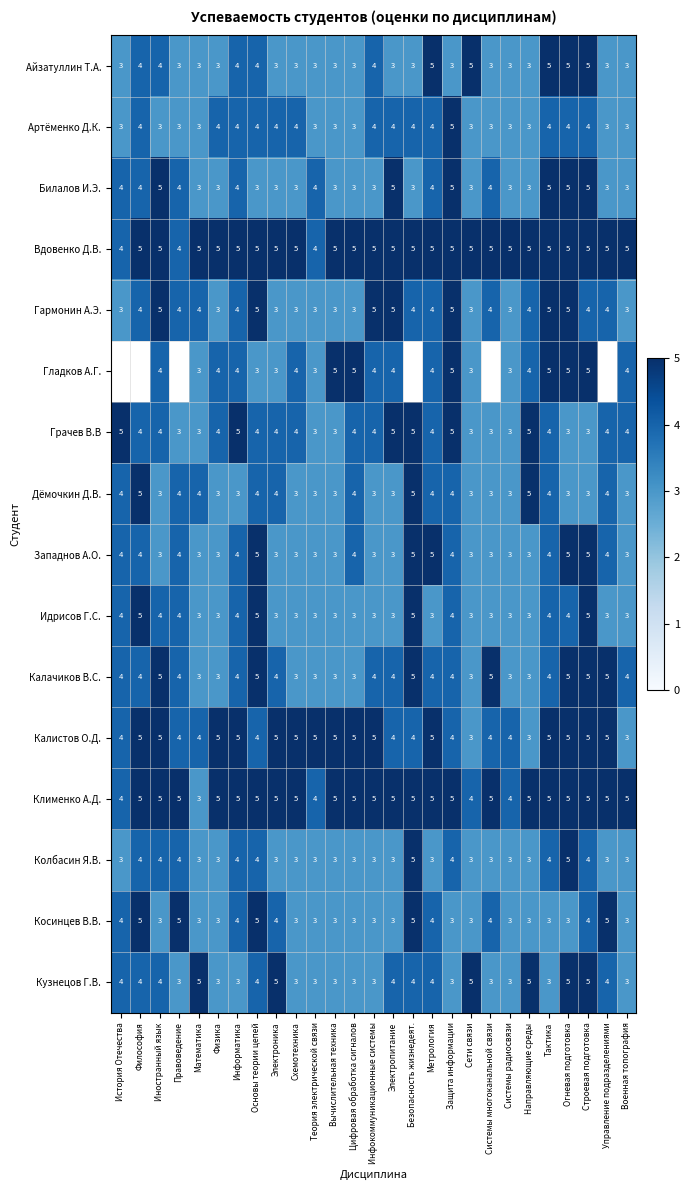

What is the lowest value of the Билалов И.Э. series?

3